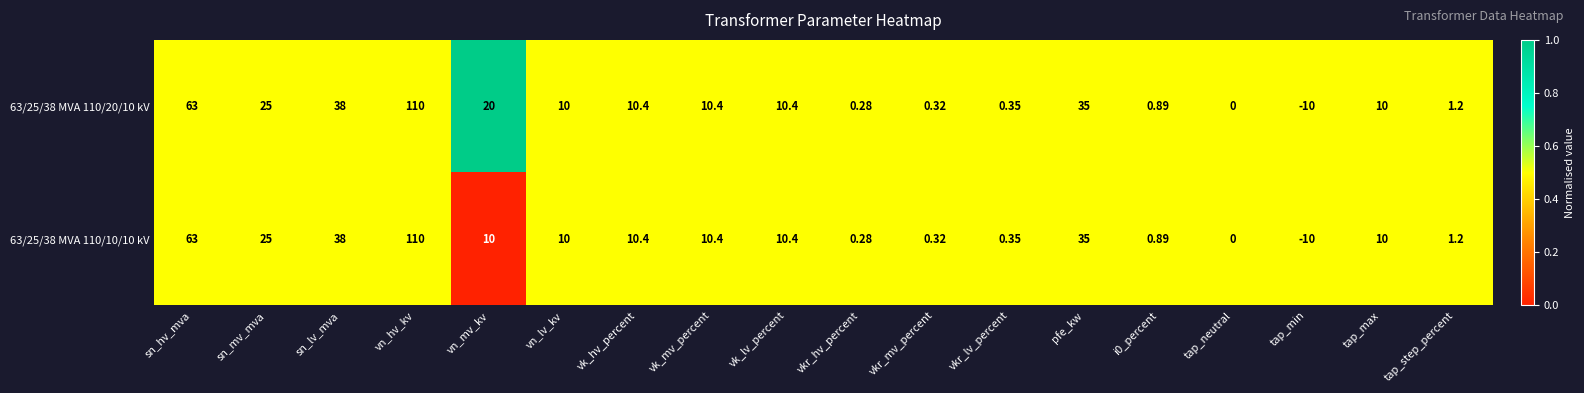

At which category is the sum across all series the highest?

vn_hv_kv